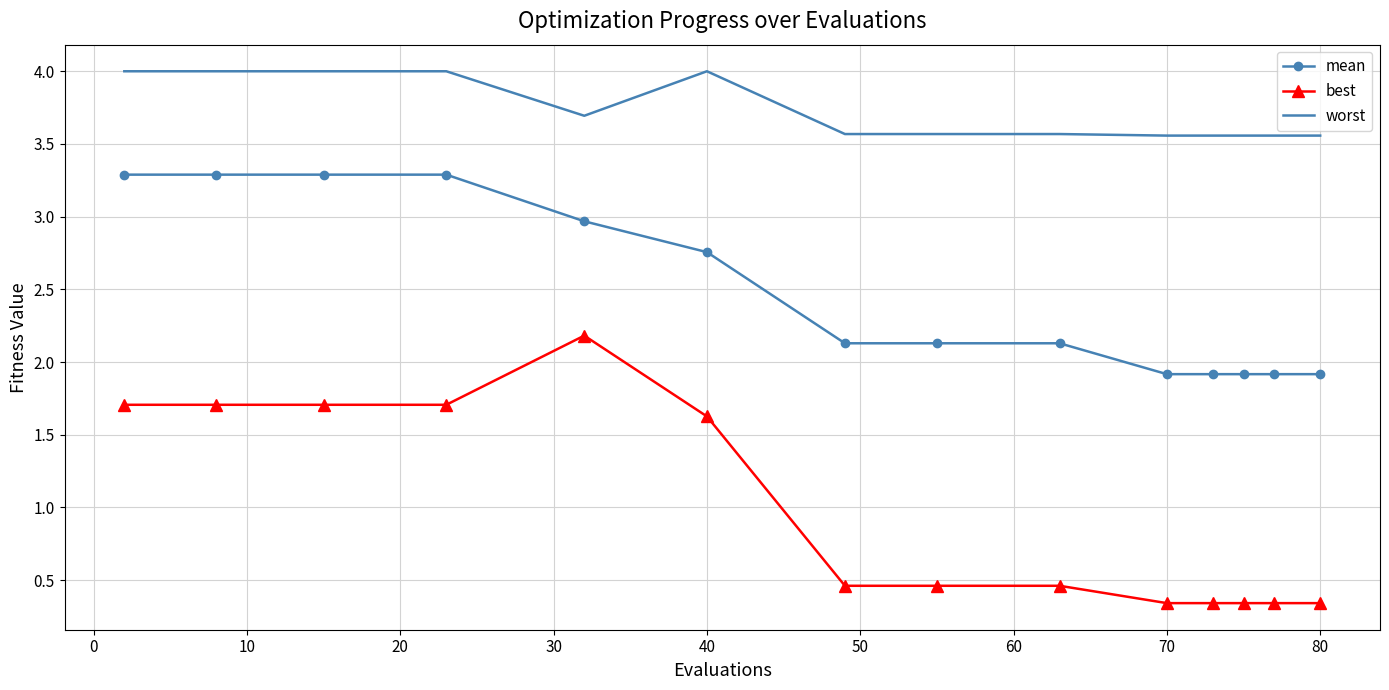

Rank the series by their average value, from highest to lowest.

worst, mean, best